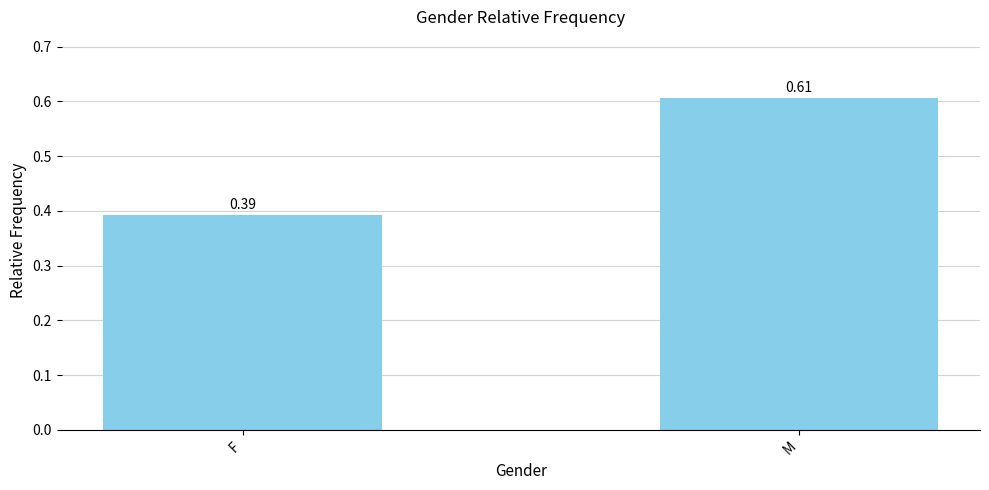

What is the label of the 2nd bar from the right?

F